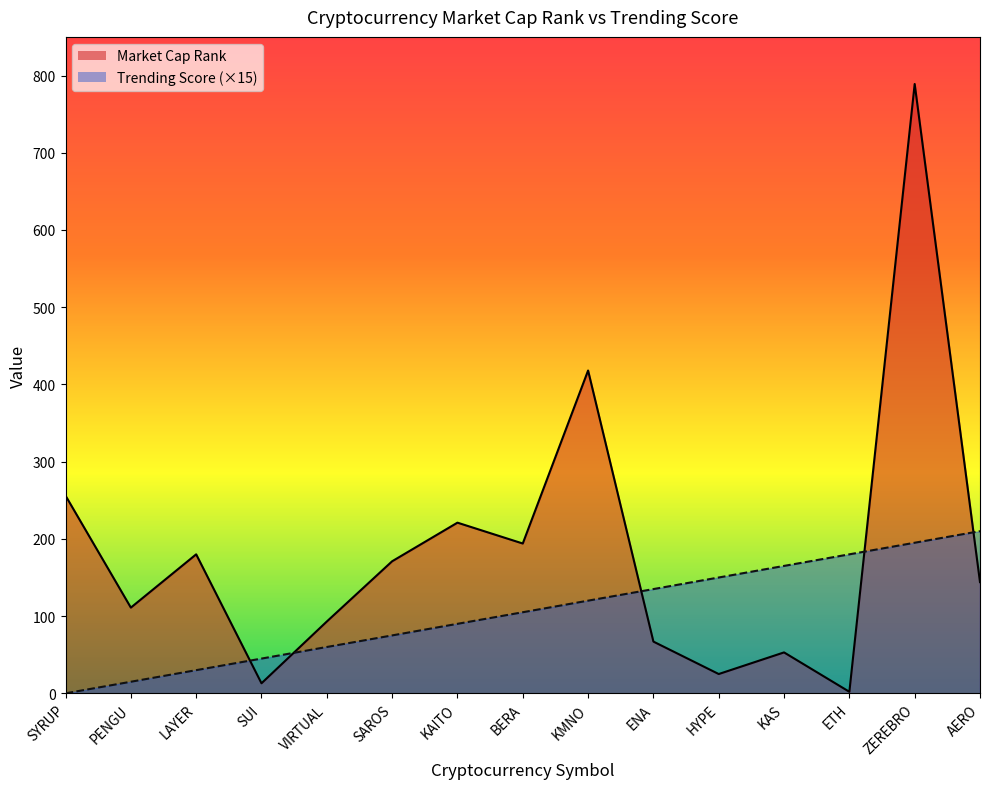

List the series in order of their peak value, lowest first.

Trending Score (×15), Market Cap Rank